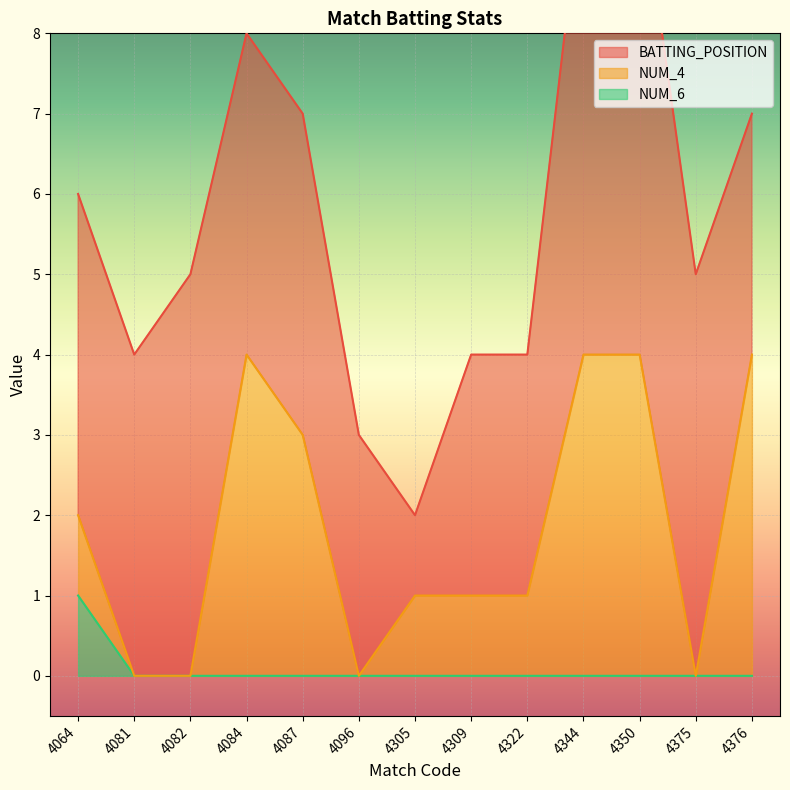

What is the difference between the maximum and minimum values in the NUM_4 series?

4